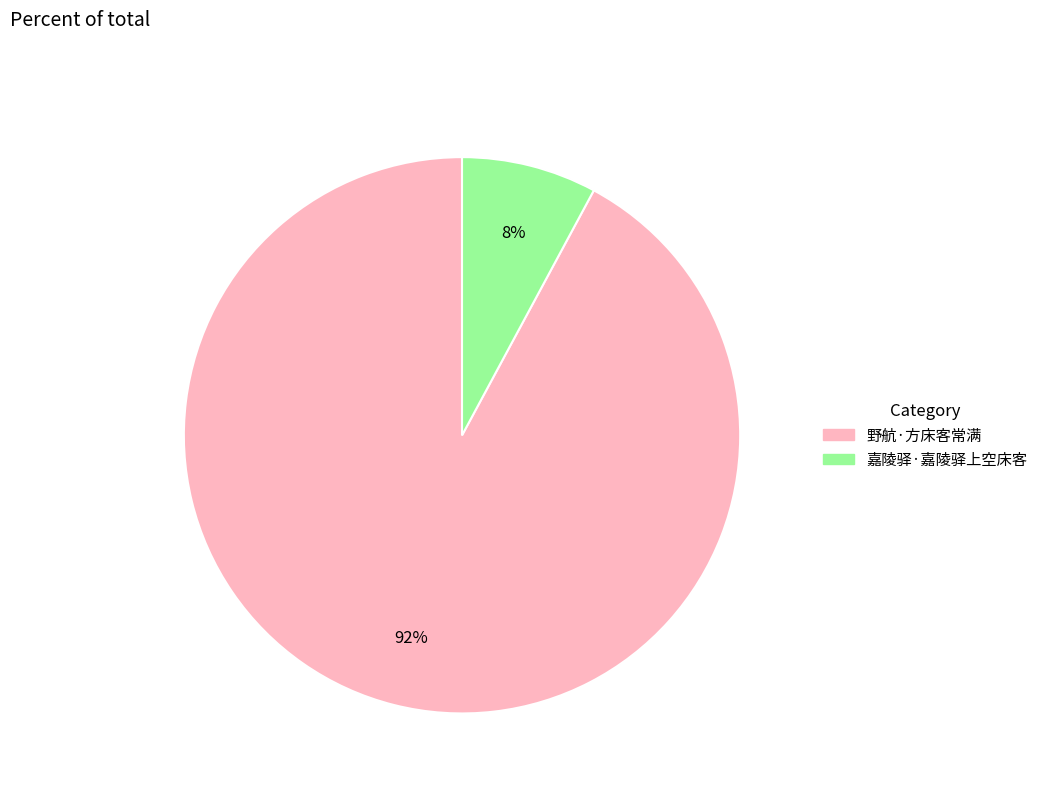

Which category has the biggest portion of the pie?

野航·方床客常满